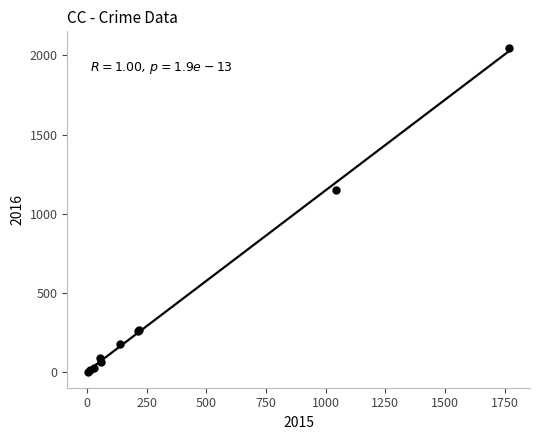

What Y value in the scatter plot is closest to 1027?

1151